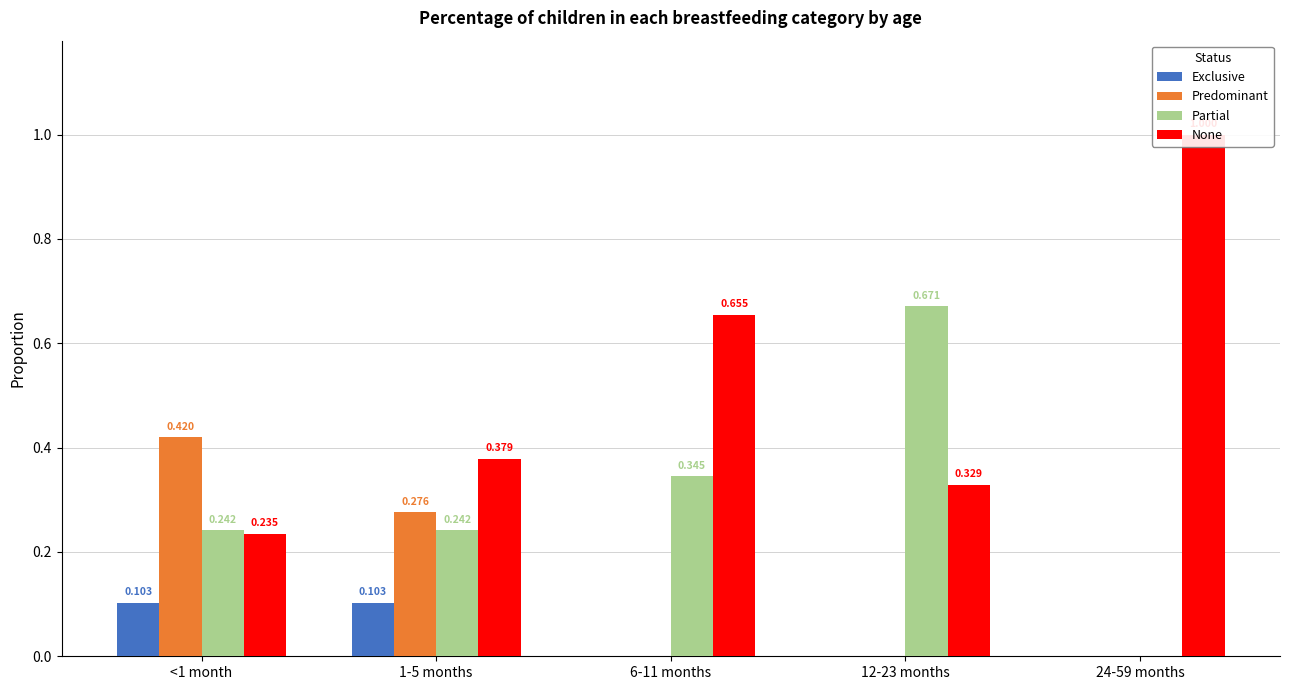

What is the total value across all series at <1 month?

1.0